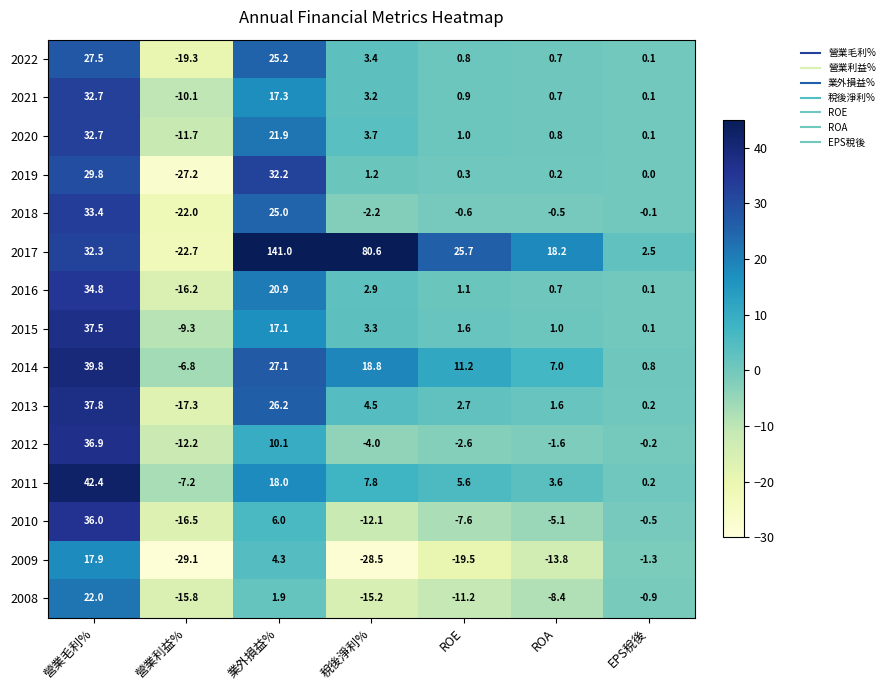

At which label is 2012 closest to 12?

業外損益%